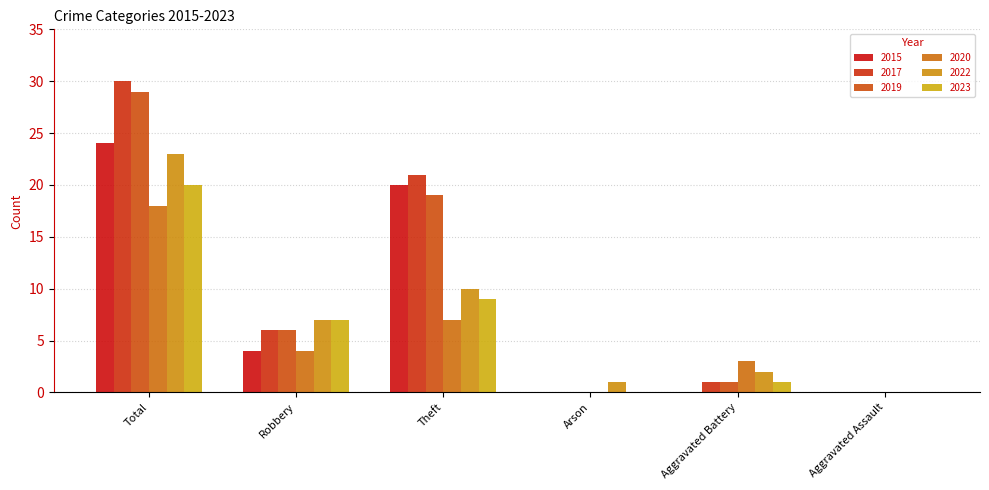

Count the number of categories in the chart.

6